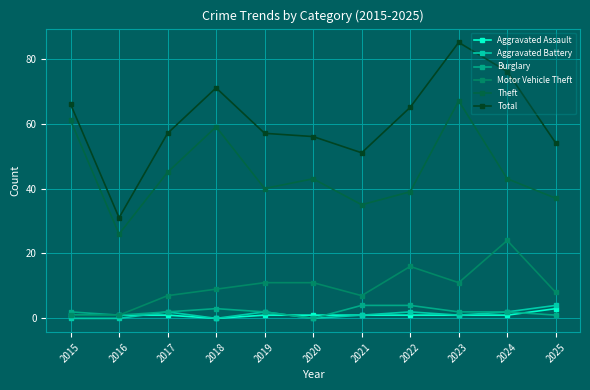

Does the chart display data point markers on the line(s)?

Yes